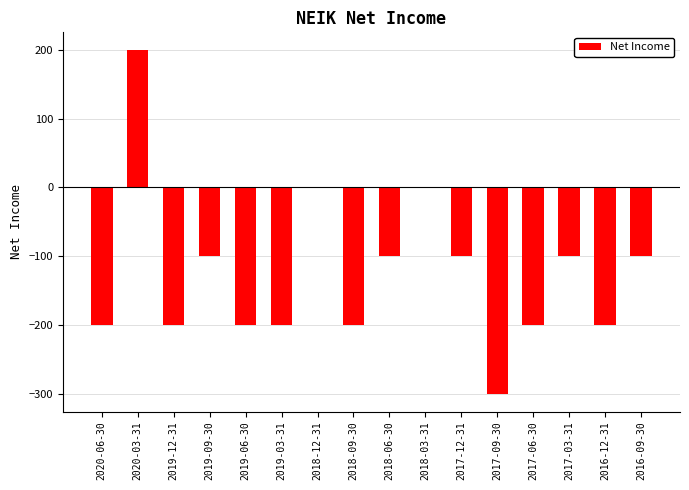

Count the values in the range -200 to -100.

12